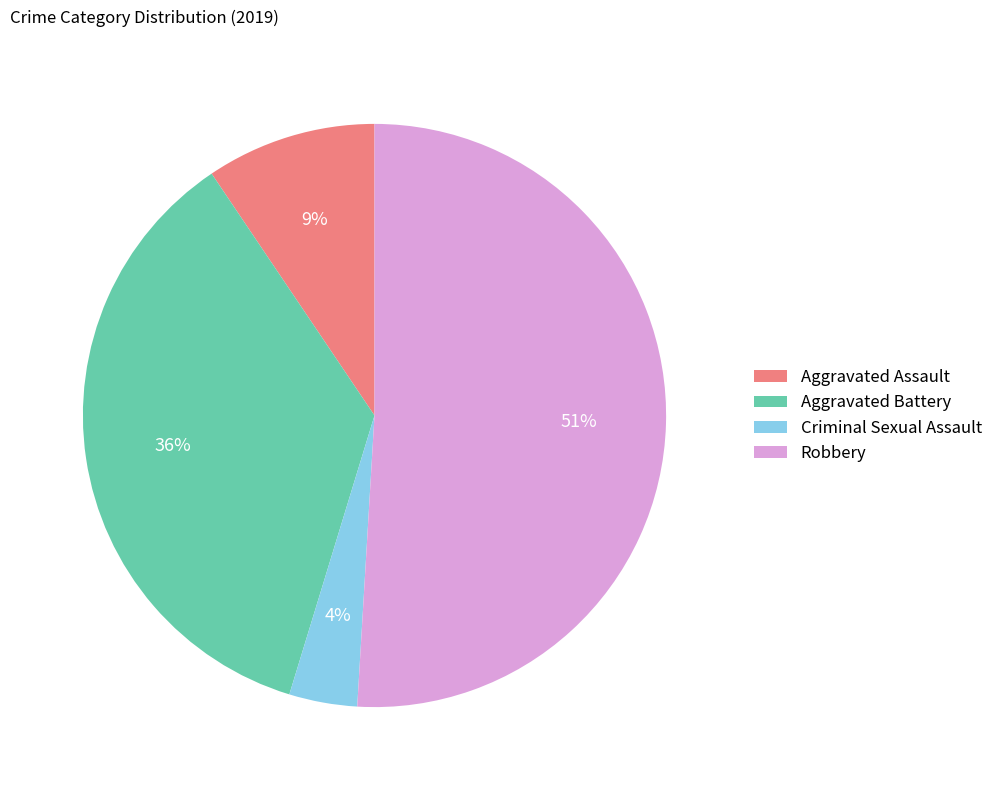

To the nearest percent, what is the combined percentage of Aggravated Battery and Aggravated Assault?

45%